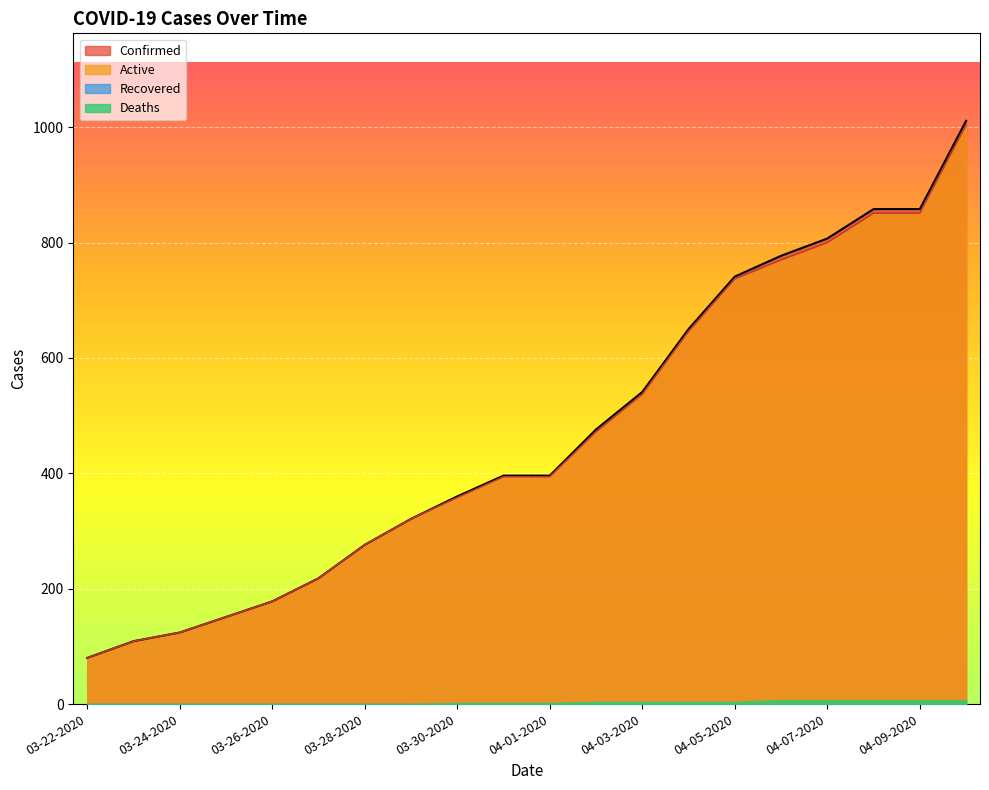

What is the difference between the Active values at 04-04-2020 and 03-22-2020?

566